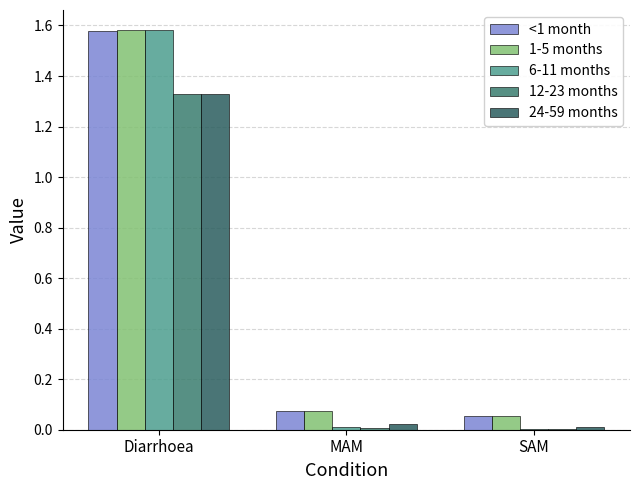

What is the minimum value for <1 month?

0.1